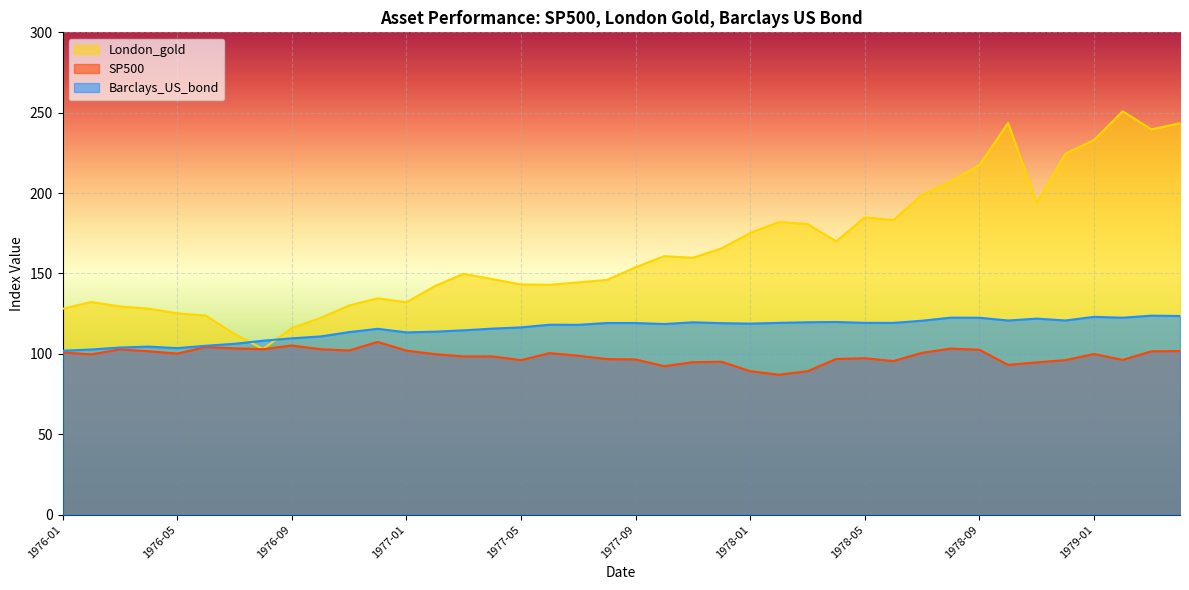

Reading left to right, transcribe all the data shown in this chart.

London_gold: 128.0	132.3	129.5	128.2	125.2	123.8	112.4	103.0	116.1	122.3	130.1	134.6	132.1	142.2	149.8	146.5	143.2	142.9	144.5	146.0	153.9	160.8	159.8	165.6	175.2	182.0	180.8	170.0	184.9	183.2	198.9	207.3	217.4	243.7	193.7	224.5	233.1	250.9	239.7	243.4
SP500: 100.9	99.7	102.8	101.6	100.2	104.3	103.4	102.9	105.2	102.9	102.1	107.5	102.0	99.8	98.4	98.4	96.1	100.5	98.8	96.8	96.5	92.3	94.8	95.1	89.2	87.0	89.2	96.8	97.3	95.5	100.7	103.3	102.5	93.2	94.7	96.1	99.9	96.3	101.6	101.8
Barclays_US_bond: 102.0	102.7	104.0	104.5	103.6	105.0	106.3	108.2	109.7	110.8	113.5	115.6	113.4	113.8	114.7	115.7	116.5	118.2	118.1	119.2	119.2	118.6	119.6	119.1	118.8	119.3	119.7	119.8	119.3	119.3	120.6	122.5	122.5	120.8	121.9	120.8	123.0	122.5	123.8	123.6